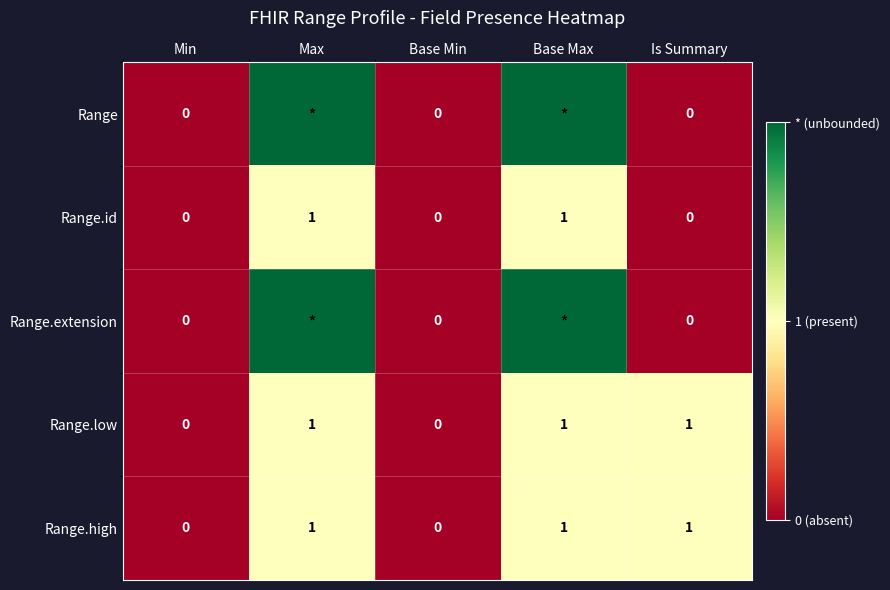

How many Range.low values are between 0 and 1?

5